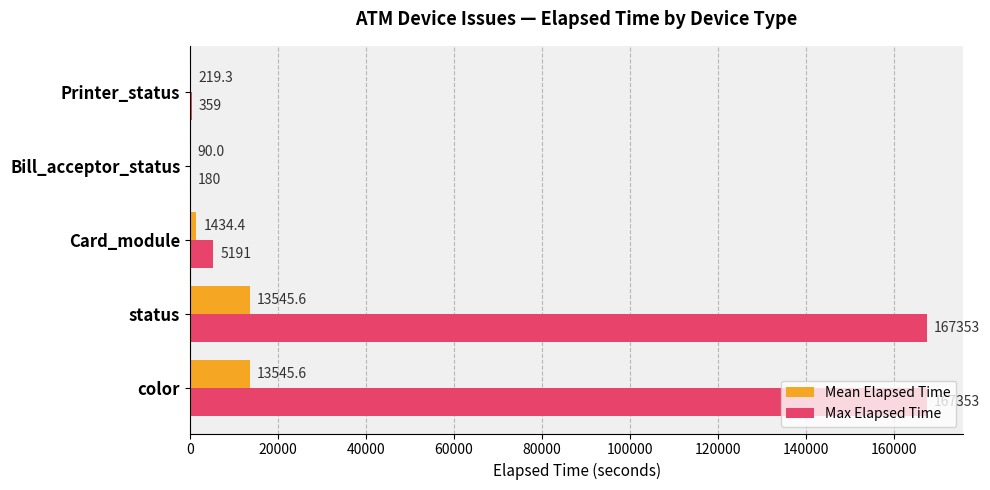

Which series changed the most between Card_module and Bill_acceptor_status?

Max Elapsed Time